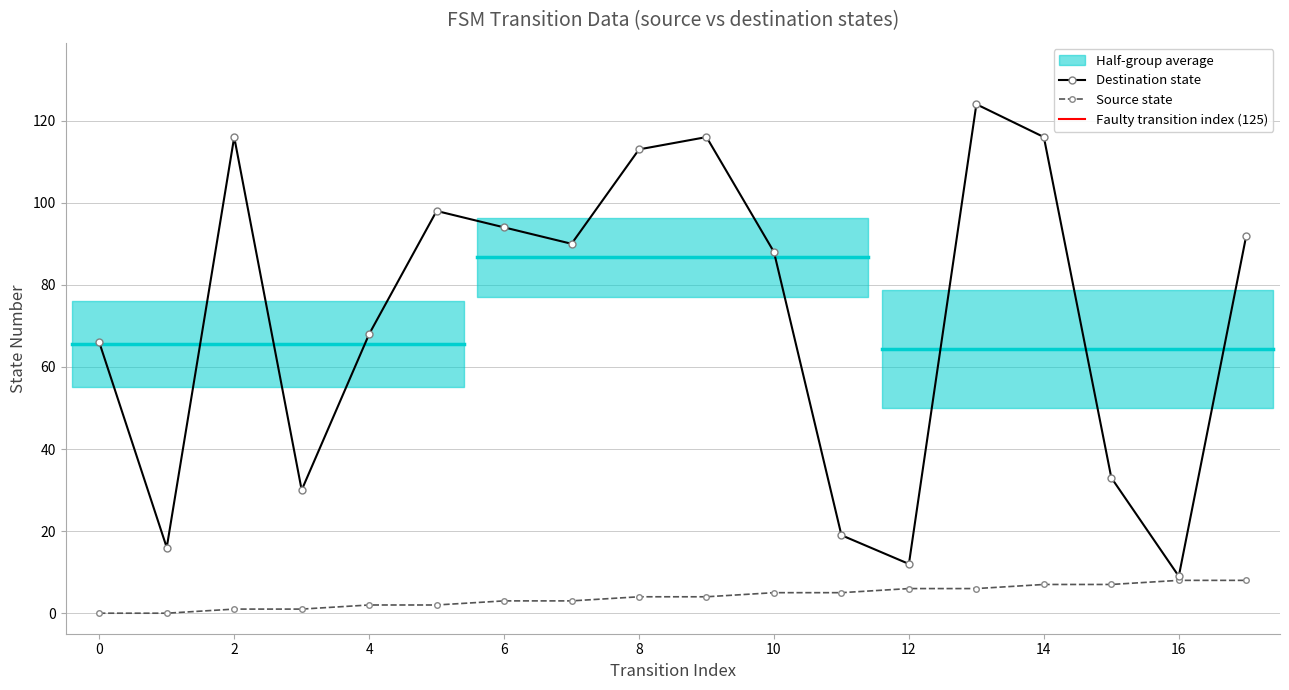

Is it true that source_state equals 2 at 5?

True